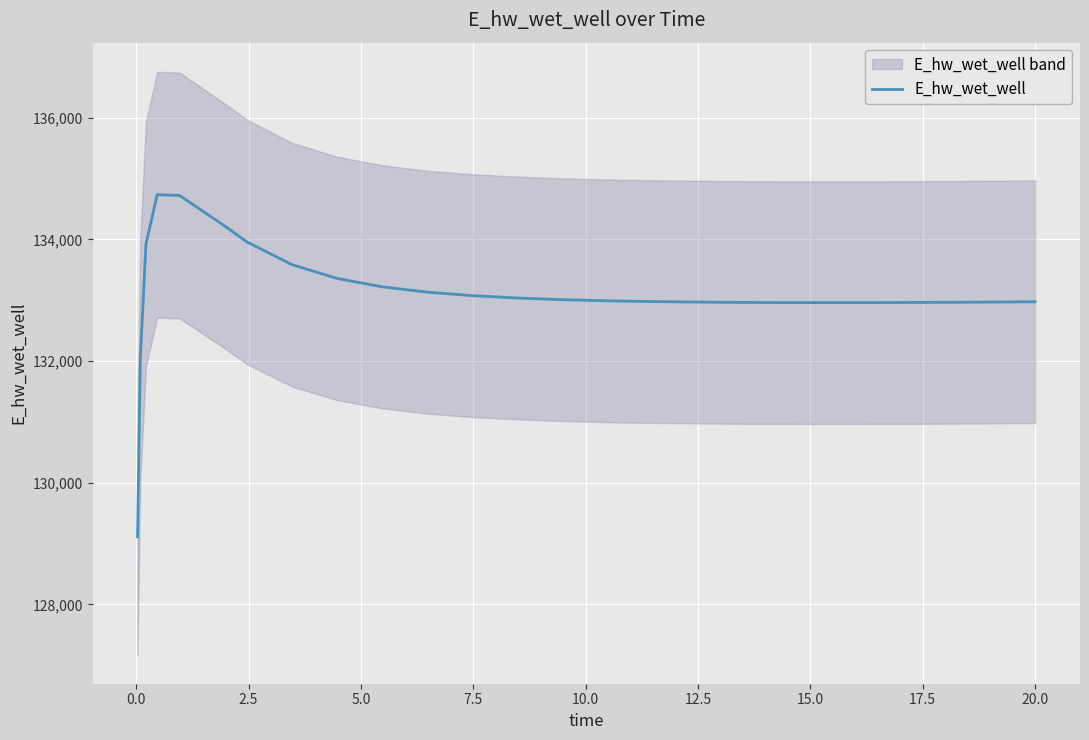

What is the average value?

133107.7